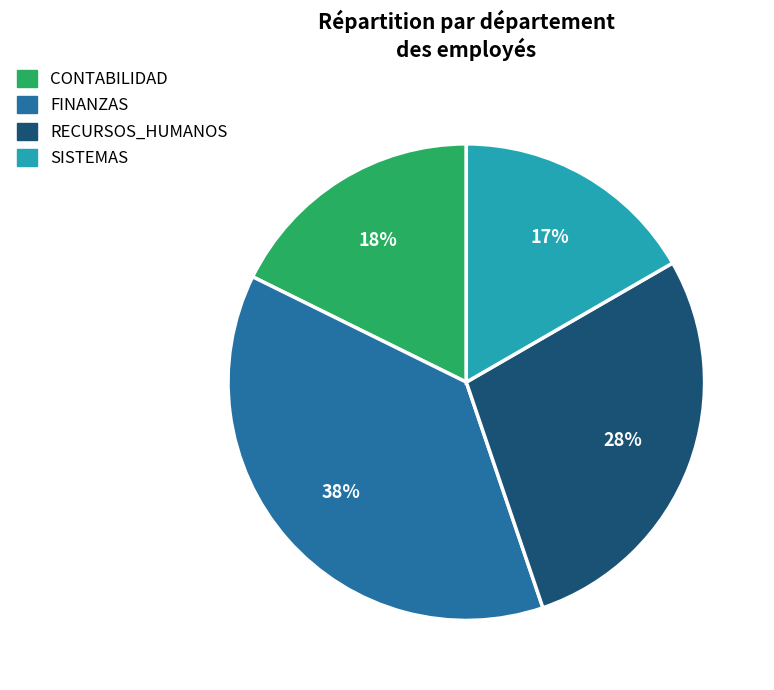

Count the number of slices in the pie.

4